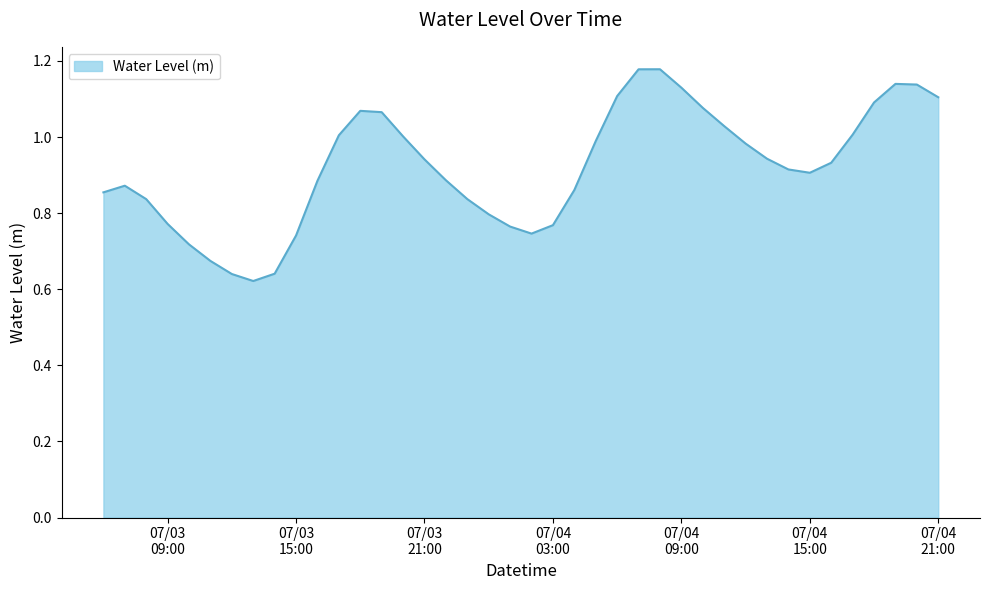

How many lines are shown in the chart?

1